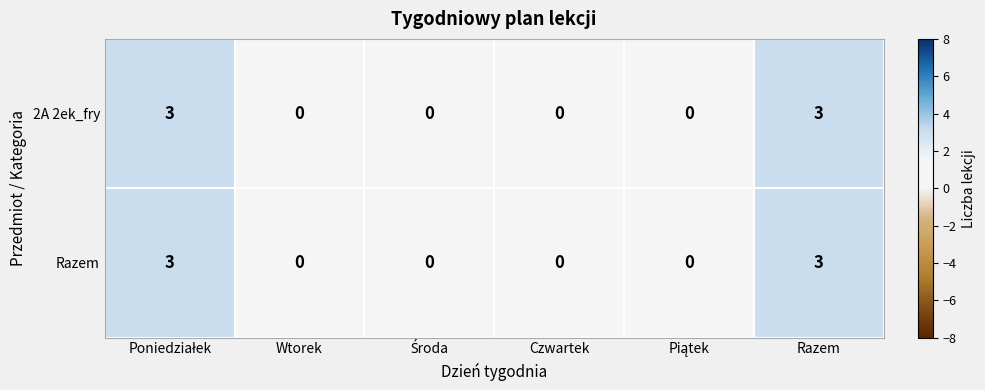

The Razem series shows 3 at Razem. True or false?

True